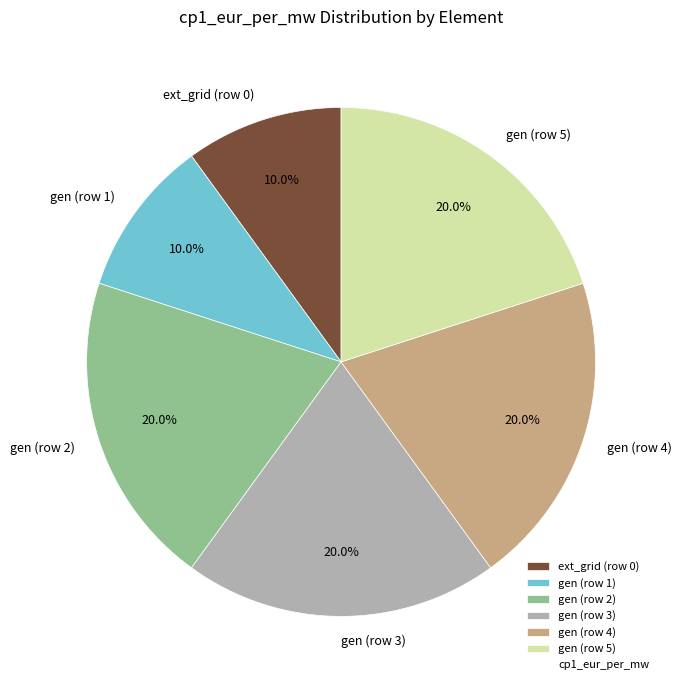

To the nearest percent, what portion does gen (row 5) represent?

20%